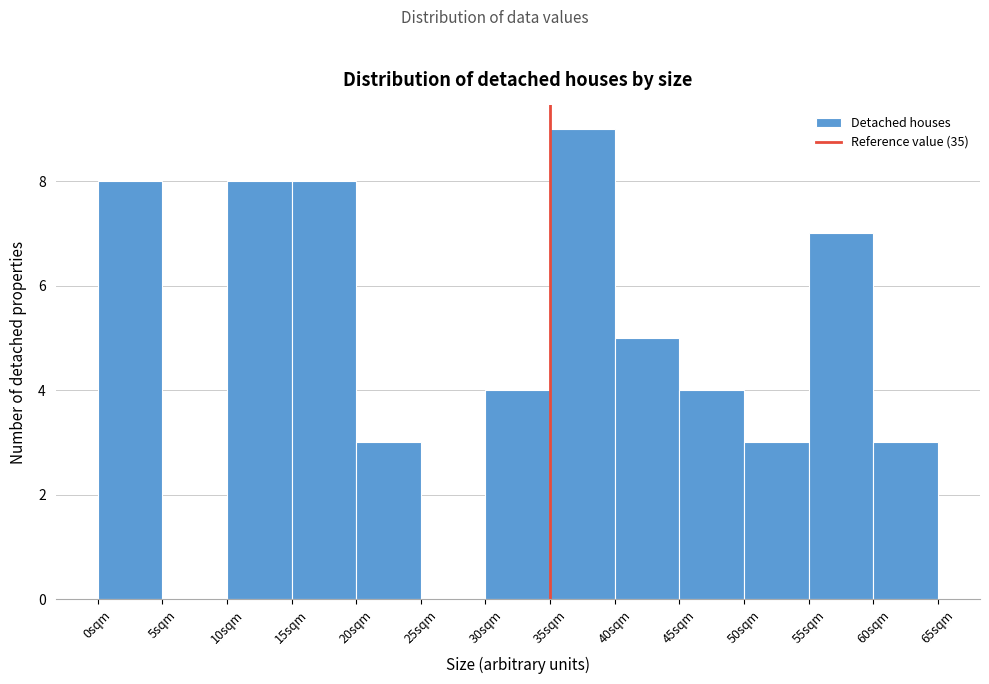

Reading left to right, list every bar in this chart as the range it spans on the x-axis followed by its height. The values are not printed on the chart, so give them approximately, as read against the axis.

0 to 5: 8
5 to 10: 0
10 to 15: 8
15 to 20: 8
20 to 25: 3
25 to 30: 0
30 to 35: 4
35 to 40: 9
40 to 45: 5
45 to 50: 4
50 to 55: 3
55 to 60: 7
60 to 65: 3